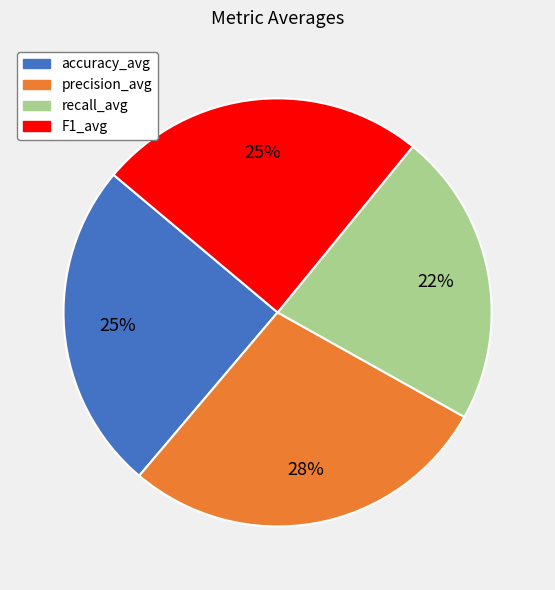

Is it true that F1_avg is 38% of the pie?

False